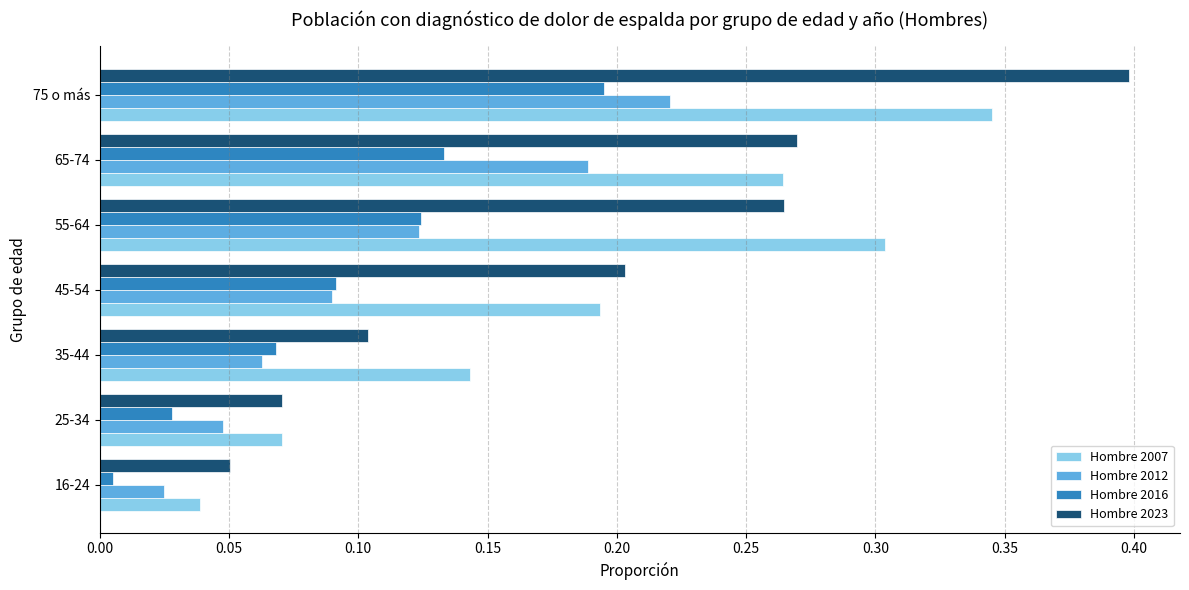

Where is Hombre 2016 nearest to the value 0?

16-24